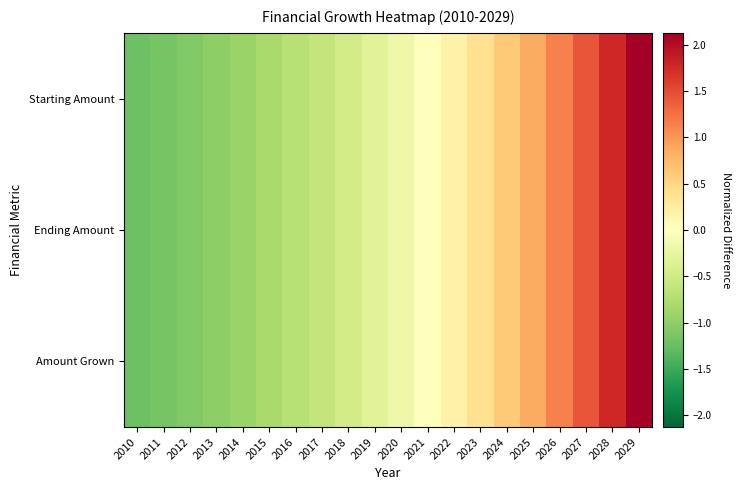

Reading left to right, what are all the values shown in this chart?

Starting Amount: 2010=-1.2	2011=-1.2	2012=-1.1	2013=-1.0	2014=-0.9	2015=-0.8	2016=-0.7	2017=-0.6	2018=-0.5	2019=-0.3	2020=-0.2	2021=-0.0	2022=0.2	2023=0.4	2024=0.6	2025=0.9	2026=1.1	2027=1.4	2028=1.8	2029=2.1
Ending Amount: 2010=-1.2	2011=-1.2	2012=-1.1	2013=-1.0	2014=-0.9	2015=-0.8	2016=-0.7	2017=-0.6	2018=-0.5	2019=-0.3	2020=-0.2	2021=-0.0	2022=0.2	2023=0.4	2024=0.6	2025=0.9	2026=1.1	2027=1.4	2028=1.8	2029=2.1
Amount Grown: 2010=-1.2	2011=-1.2	2012=-1.1	2013=-1.0	2014=-0.9	2015=-0.8	2016=-0.7	2017=-0.6	2018=-0.5	2019=-0.3	2020=-0.2	2021=-0.0	2022=0.2	2023=0.4	2024=0.6	2025=0.9	2026=1.1	2027=1.4	2028=1.8	2029=2.1